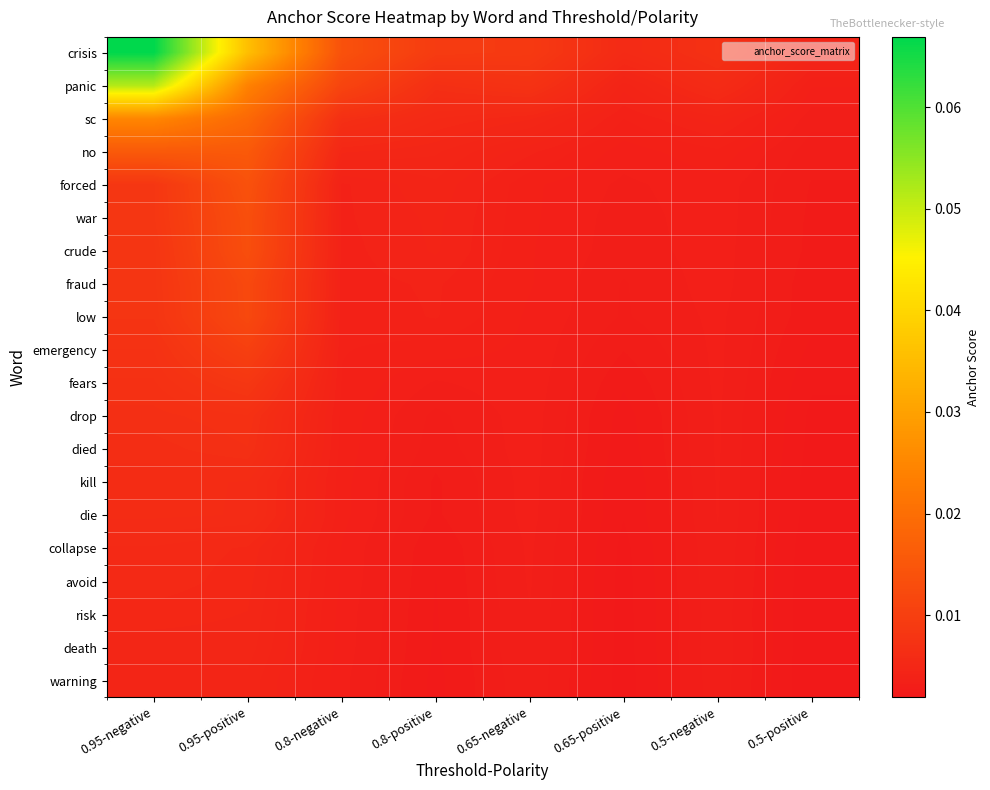

Rank the series at 0.95-positive from lowest to highest value.

warning, death, risk, avoid, collapse, die, kill, died, drop, fears, emergency, low, fraud, crude, war, forced, no, sc, panic, crisis